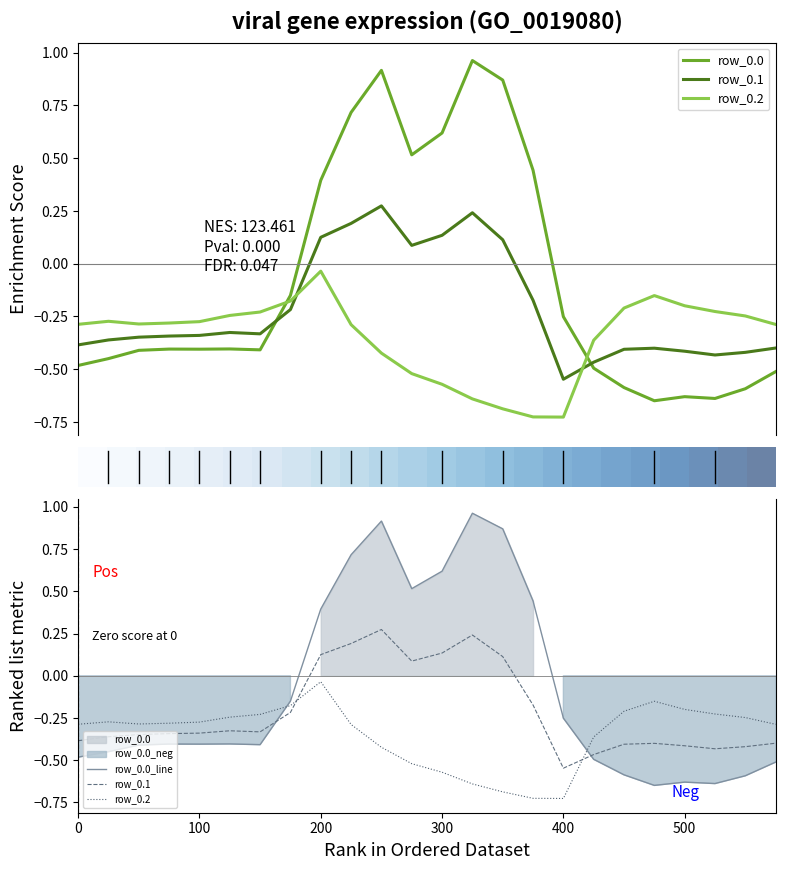

At which label does row_0.1 reach its minimum?

16